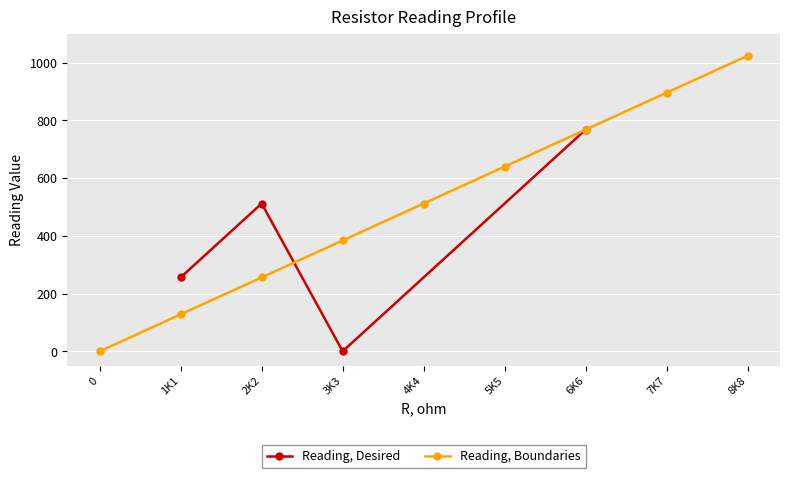

At which label is the value closest to 512?

4K4